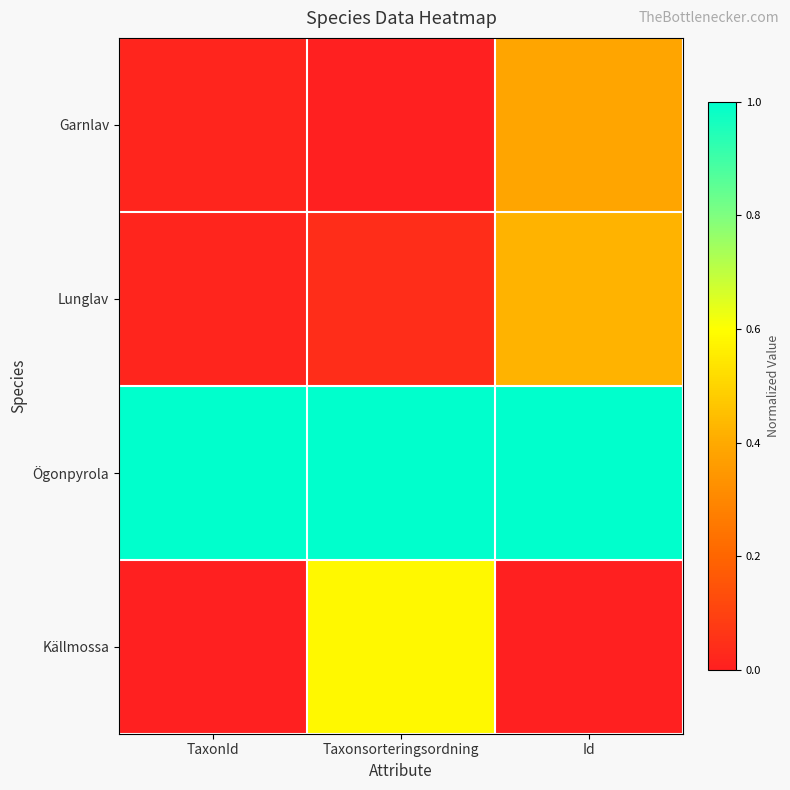

Which series has the widest spread of values?

Källmossa